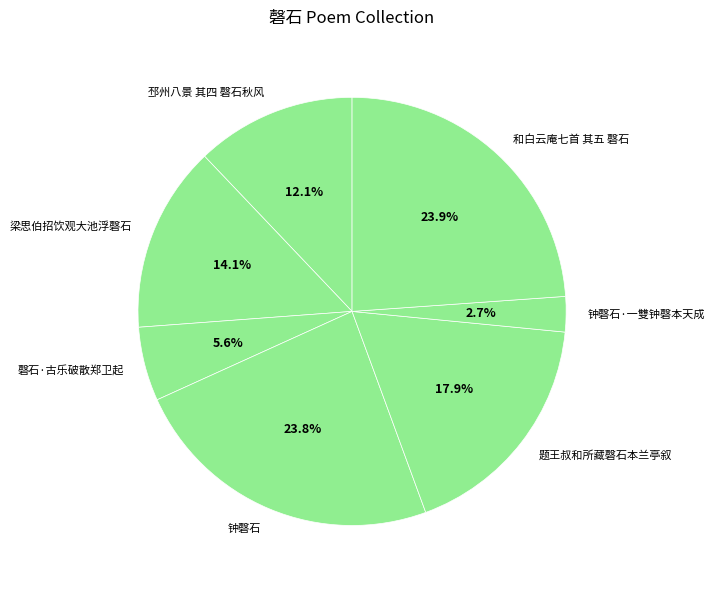

True or false: 题王叔和所藏磬石本兰亭叙 accounts for 27% of the total.

False